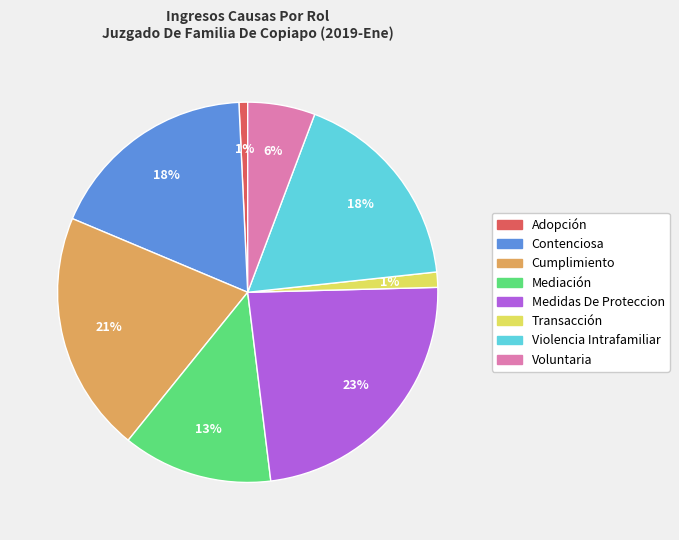

Is Medidas De Proteccion the majority of the pie?

No